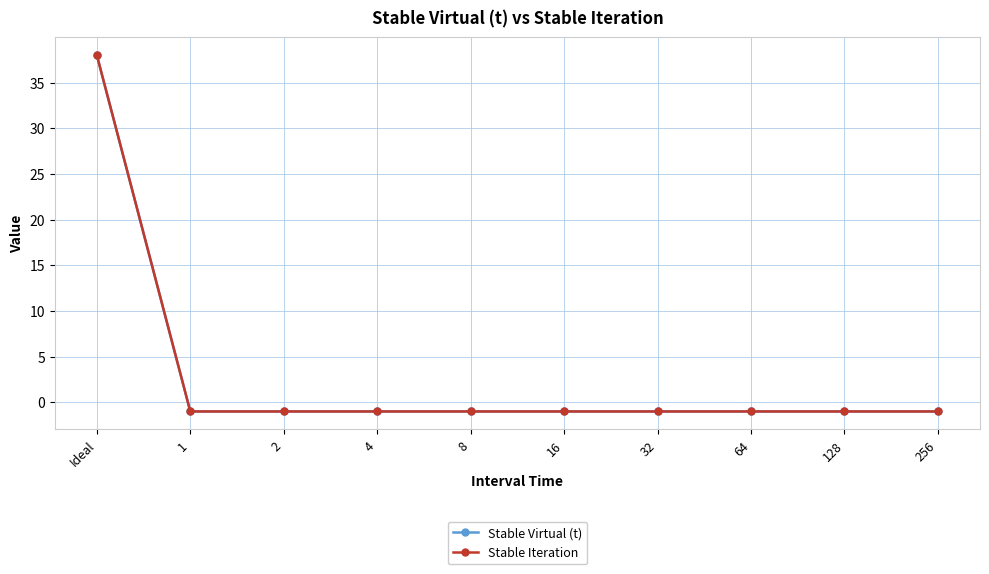

What is the value of the Stable Virtual (t) point at the 8th from the left?

-1